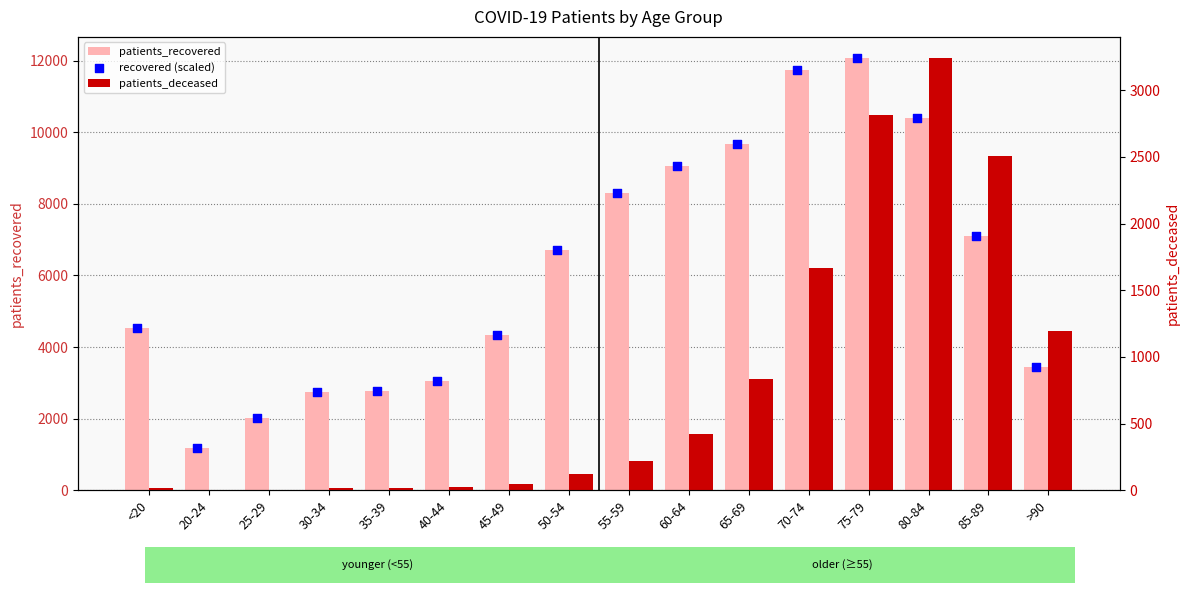

At which category is the sum across all series the highest?

75-79